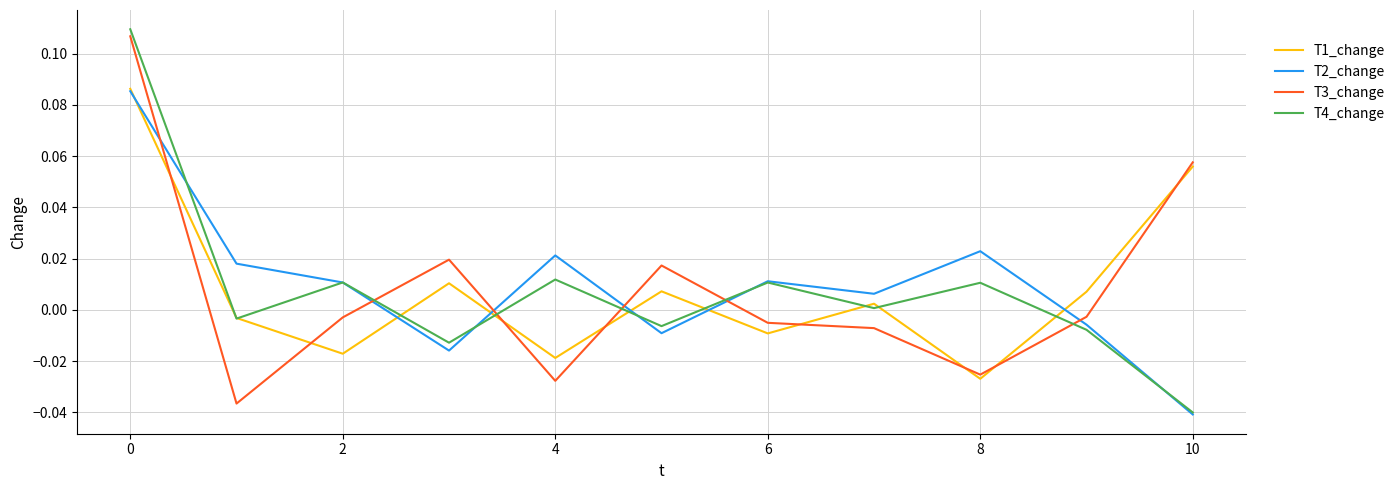

How many series are shown in this chart?

4